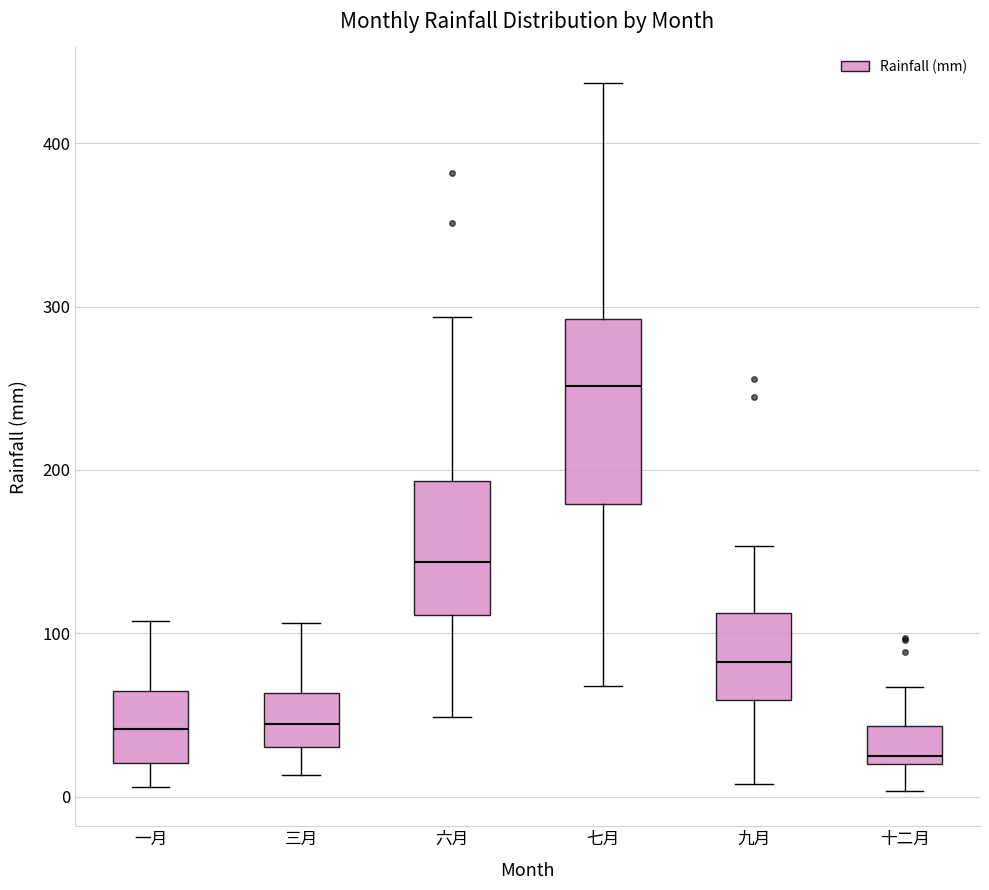

Reading left to right, read every box against the y-axis: the position of its median line, the range the box covers, and the ends of its whiskers. The values are not printed on the chart, so give them approximately, as read against the axis.

一月: median 40, box 20 to 60, whiskers 10 to 110
三月: median 40, box 30 to 60, whiskers 10 to 110
六月: median 140, box 110 to 190, whiskers 50 to 290
七月: median 250, box 180 to 290, whiskers 70 to 440
九月: median 80, box 60 to 110, whiskers 10 to 150
十二月: median 20 (just above the box's lower edge), box 20 to 40, whiskers 0 to 70